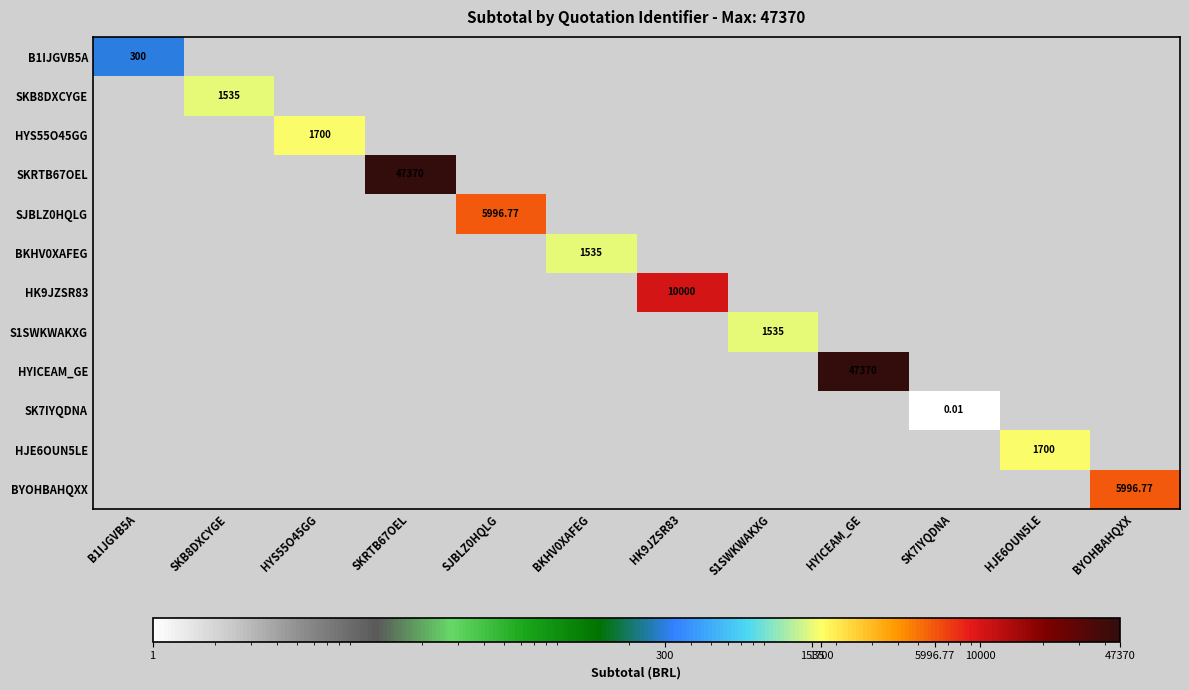

Count the number of categories in the chart.

12